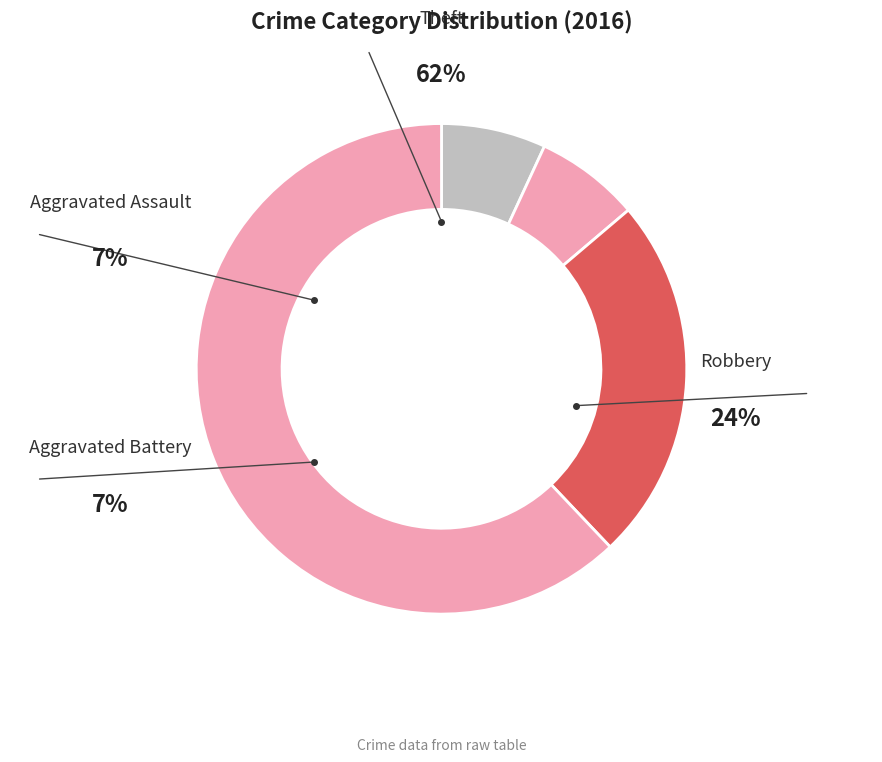

To the nearest percent, what percentage of the pie is Aggravated Battery?

7%